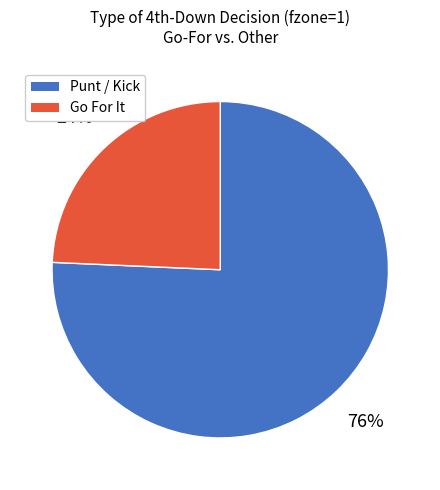

Is there any slice that represents more than half of the pie?

Yes